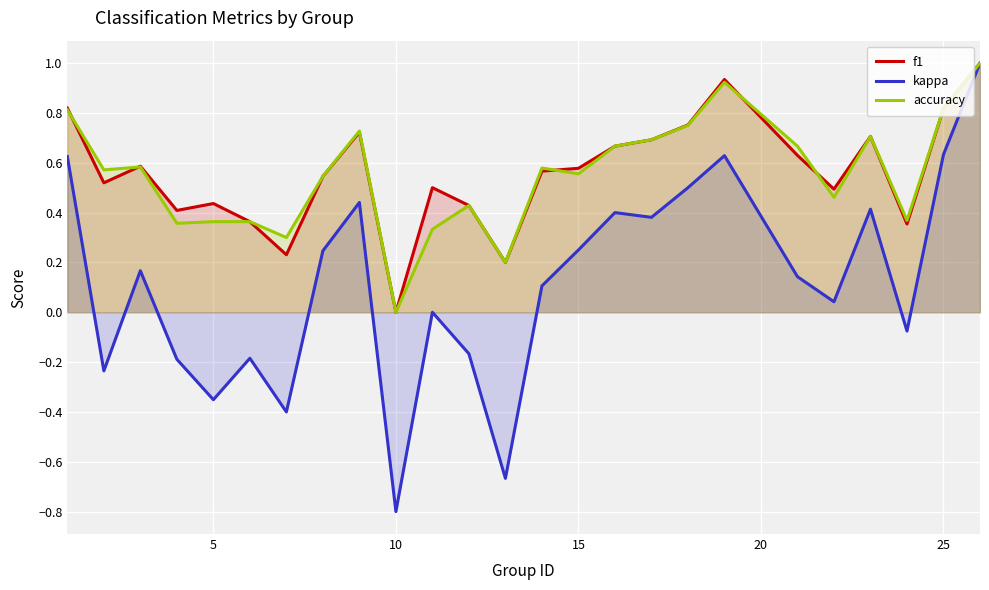

Which series has the widest spread of values?

kappa